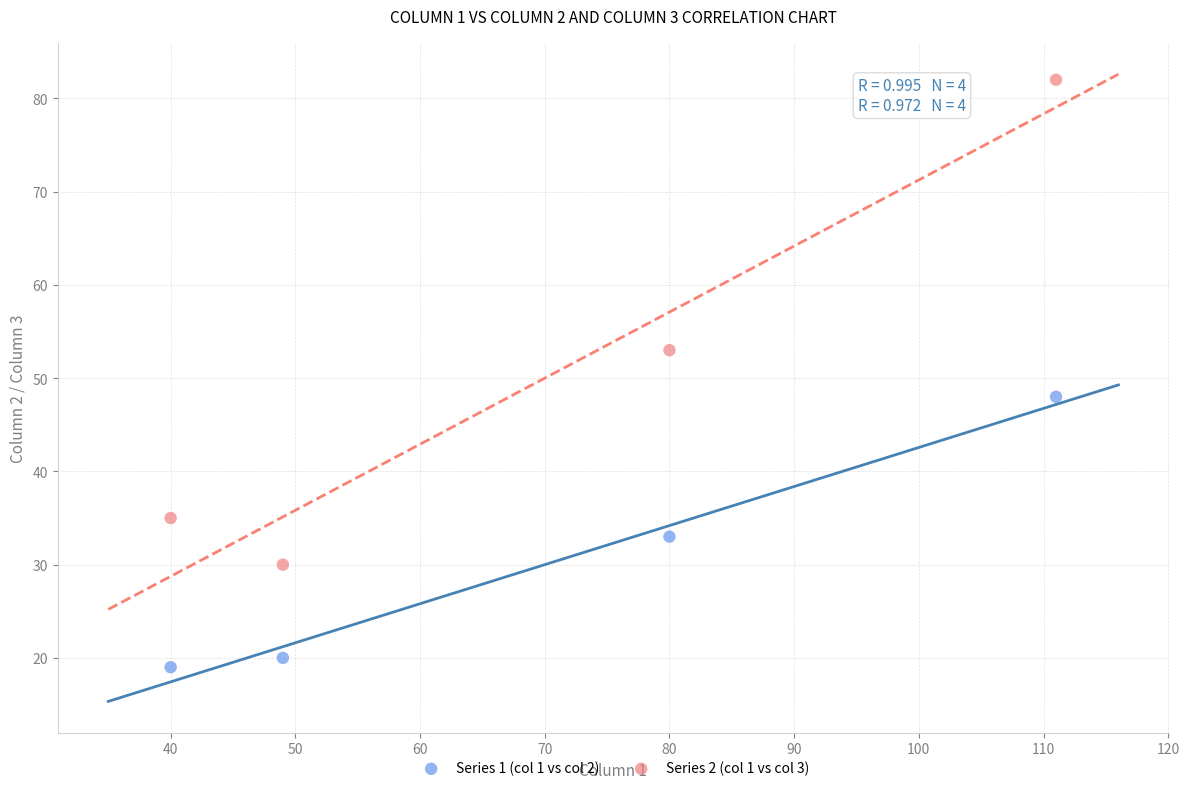

Across all series, what Y value is closest to 50?

48